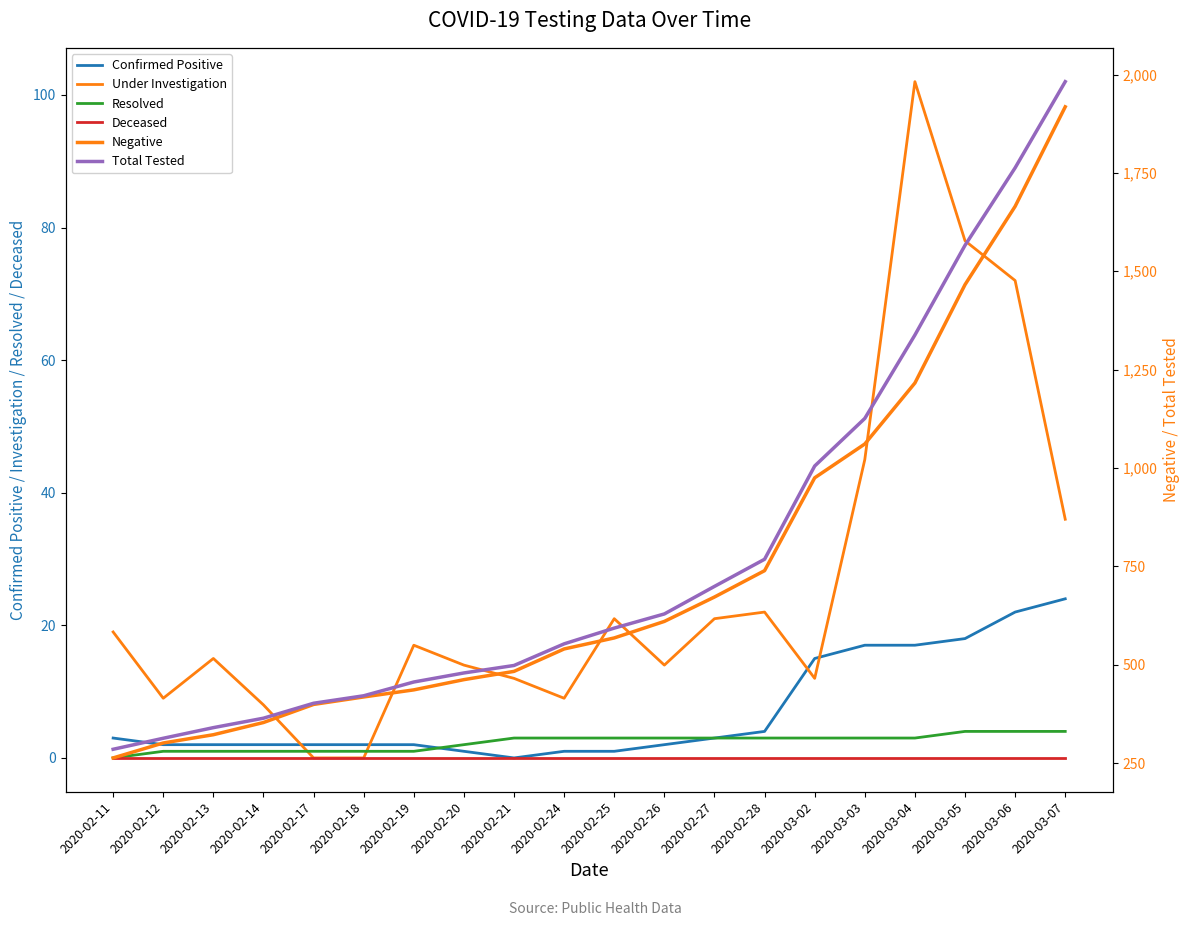

What is the highest value of the Total Tested series?

1982